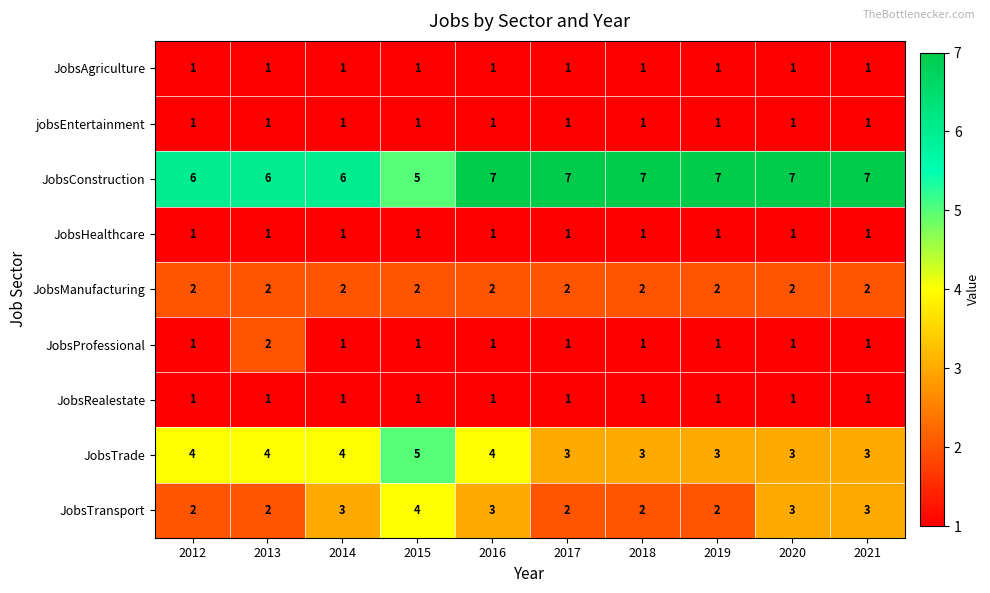

Which series changed the most between 2017 and 2021?

JobsTransport